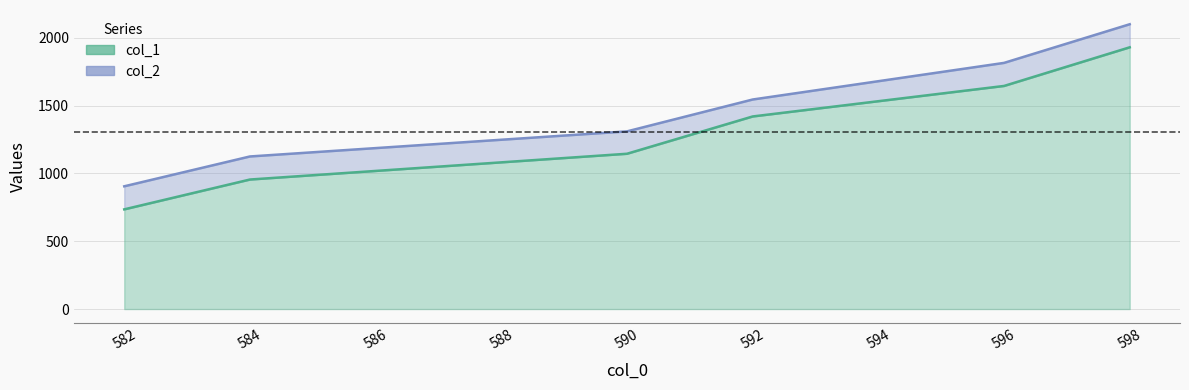

Count the col_1 values in the range 955 to 1645.

4